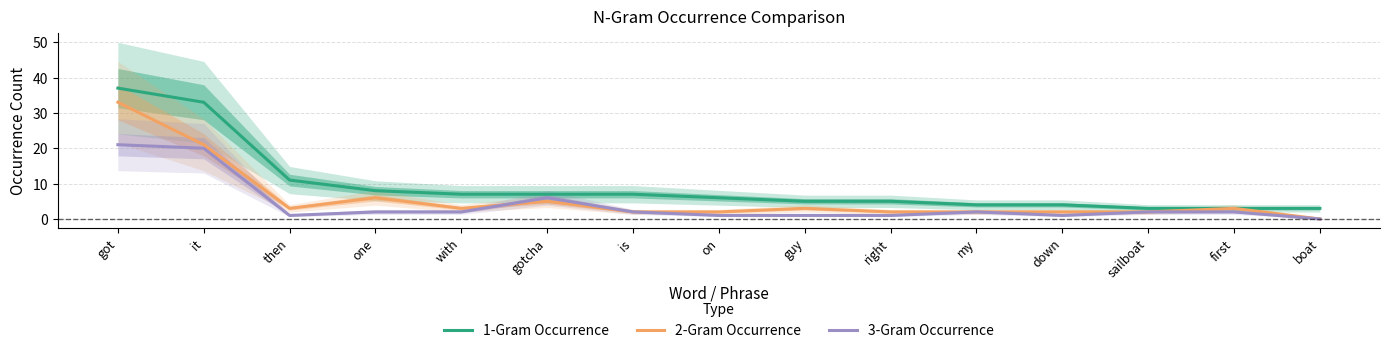

How many data points in 2-Gram Occurrence are above 3?

4